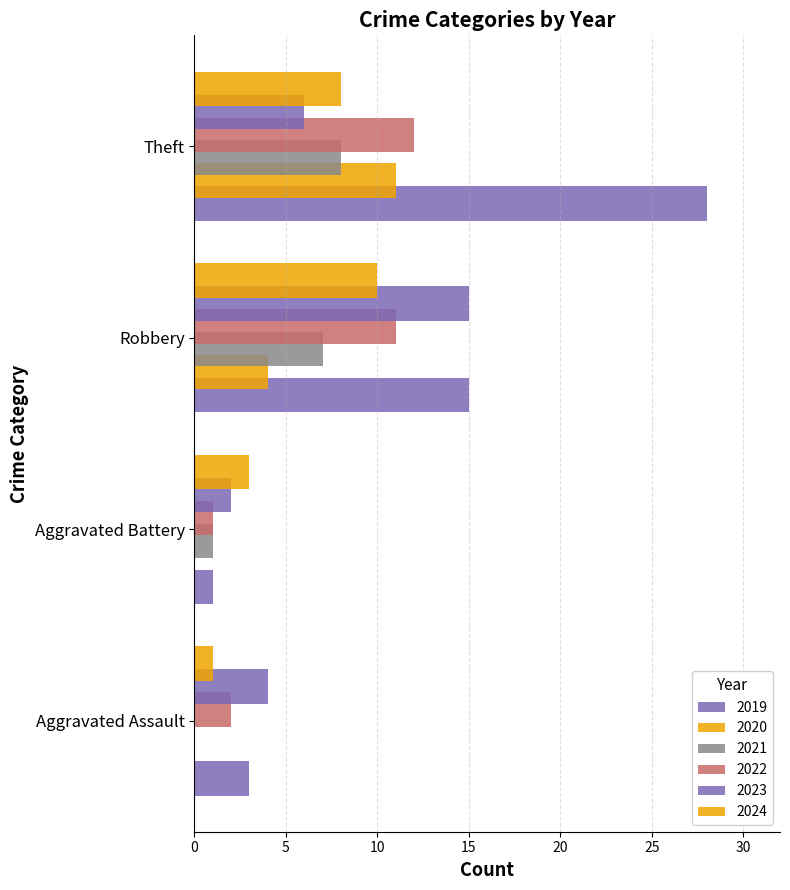

How many series are shown in this chart?

6